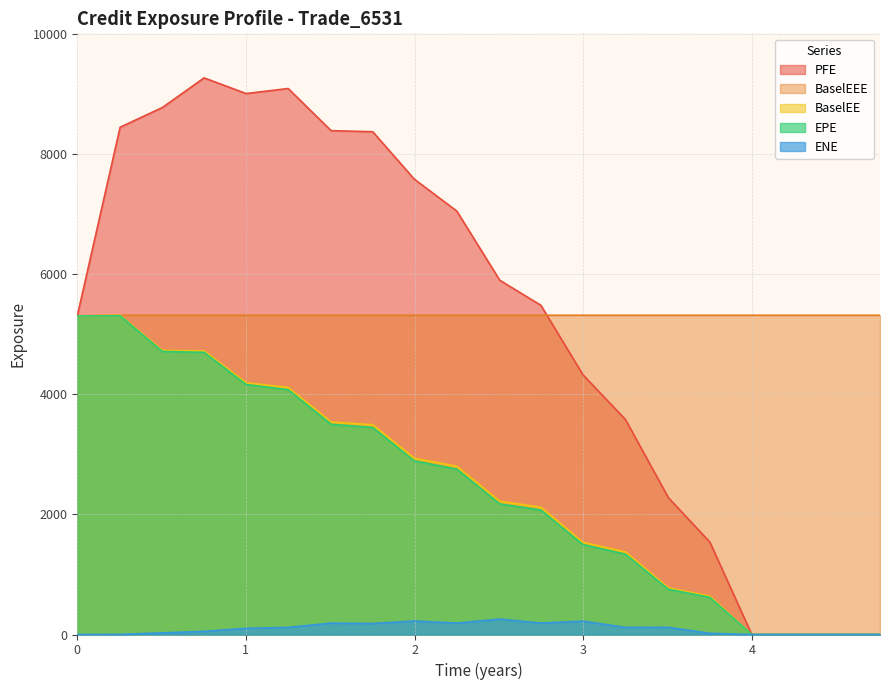

Is it true that ENE equals 19.8 at 15?

True